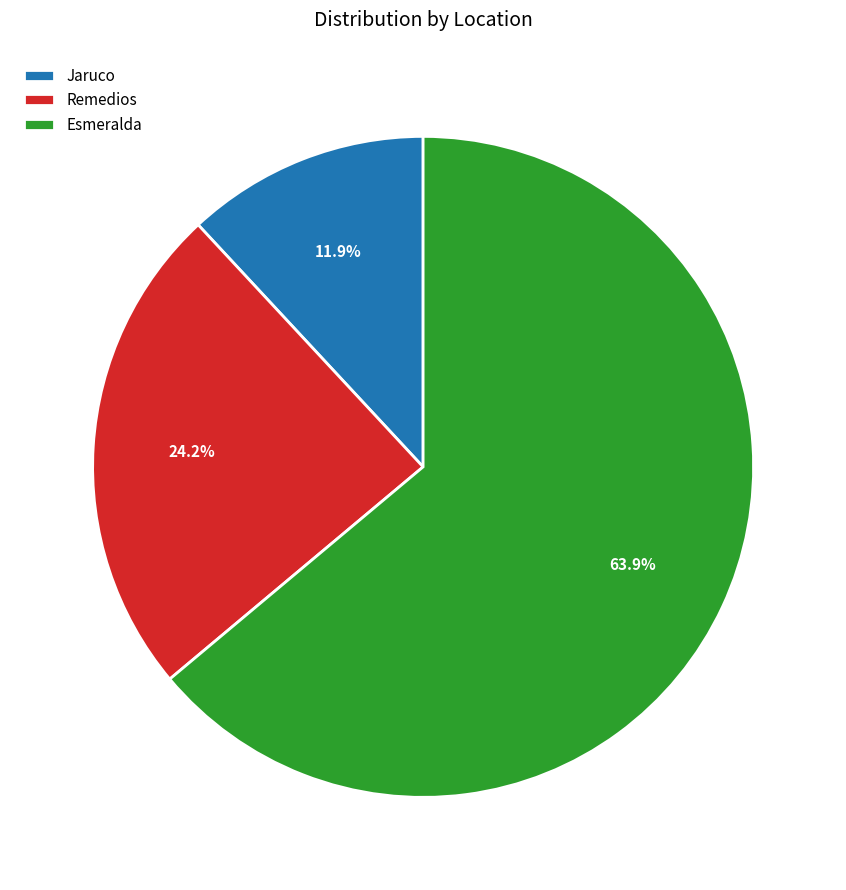

To the nearest percent, what portion does Remedios represent?

24%